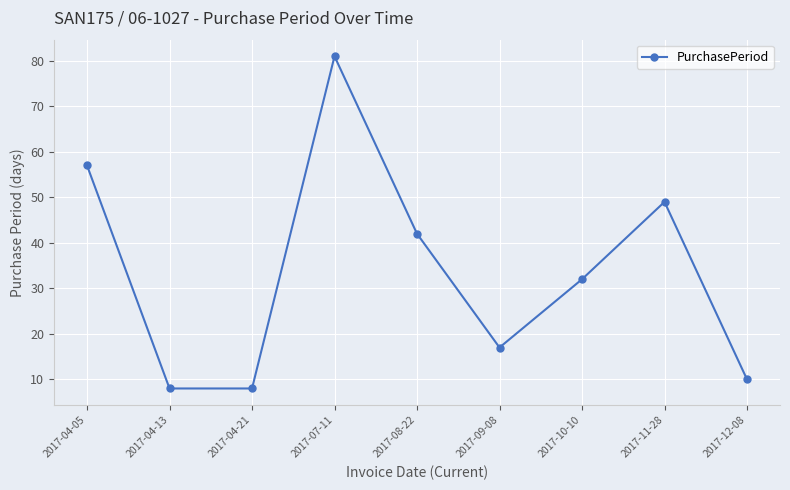

At which label is the value closest to 44?

2017-08-22